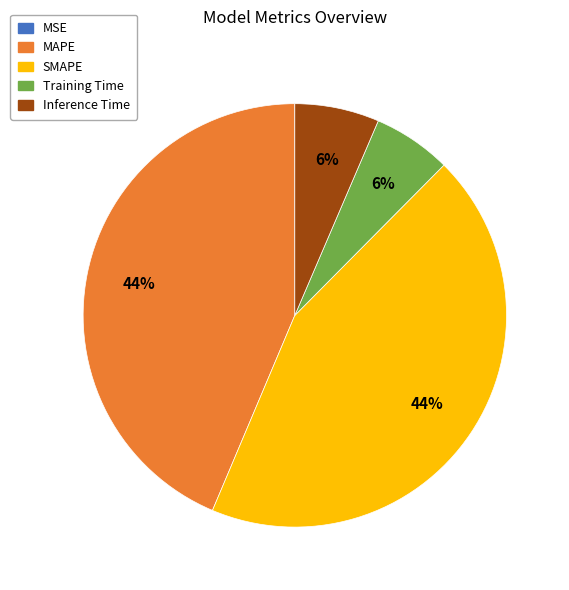

What percentage is the Training Time slice, to the nearest percent?

6%